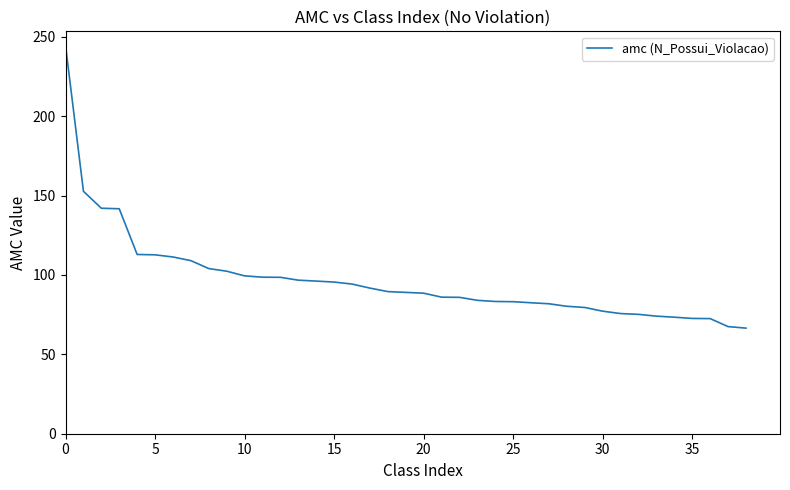

What is the maximum value shown in the chart?

244.5